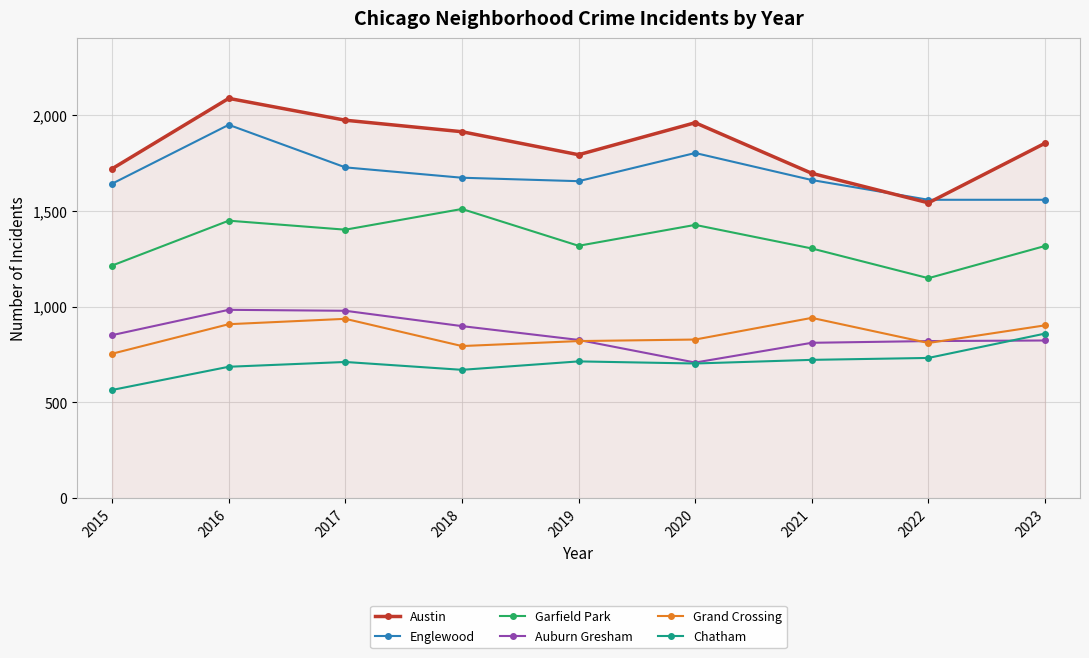

At which category does Garfield Park reach its first local peak?

2016